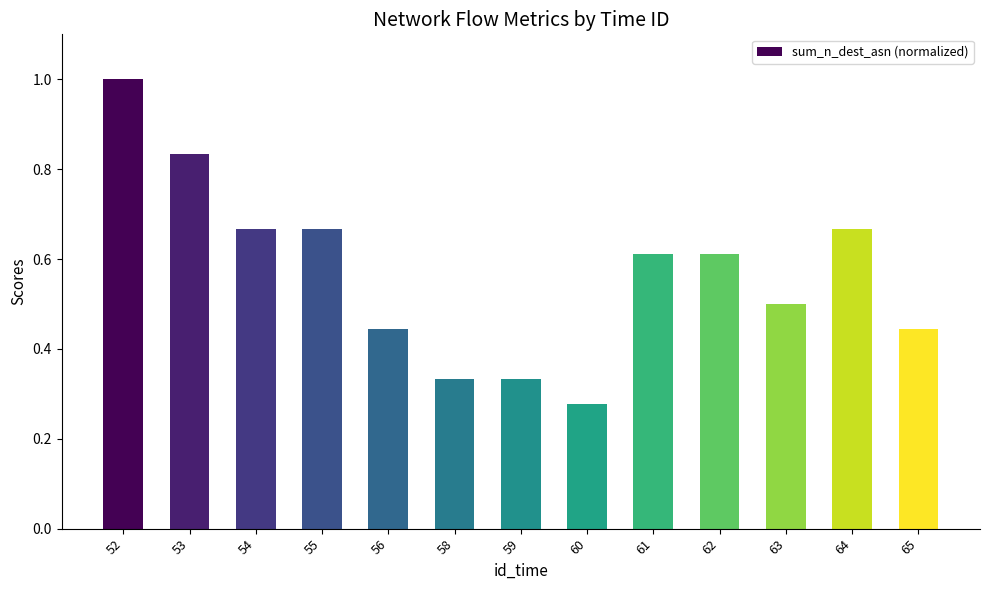

What is the value of the 1st bar from the left?

1.0